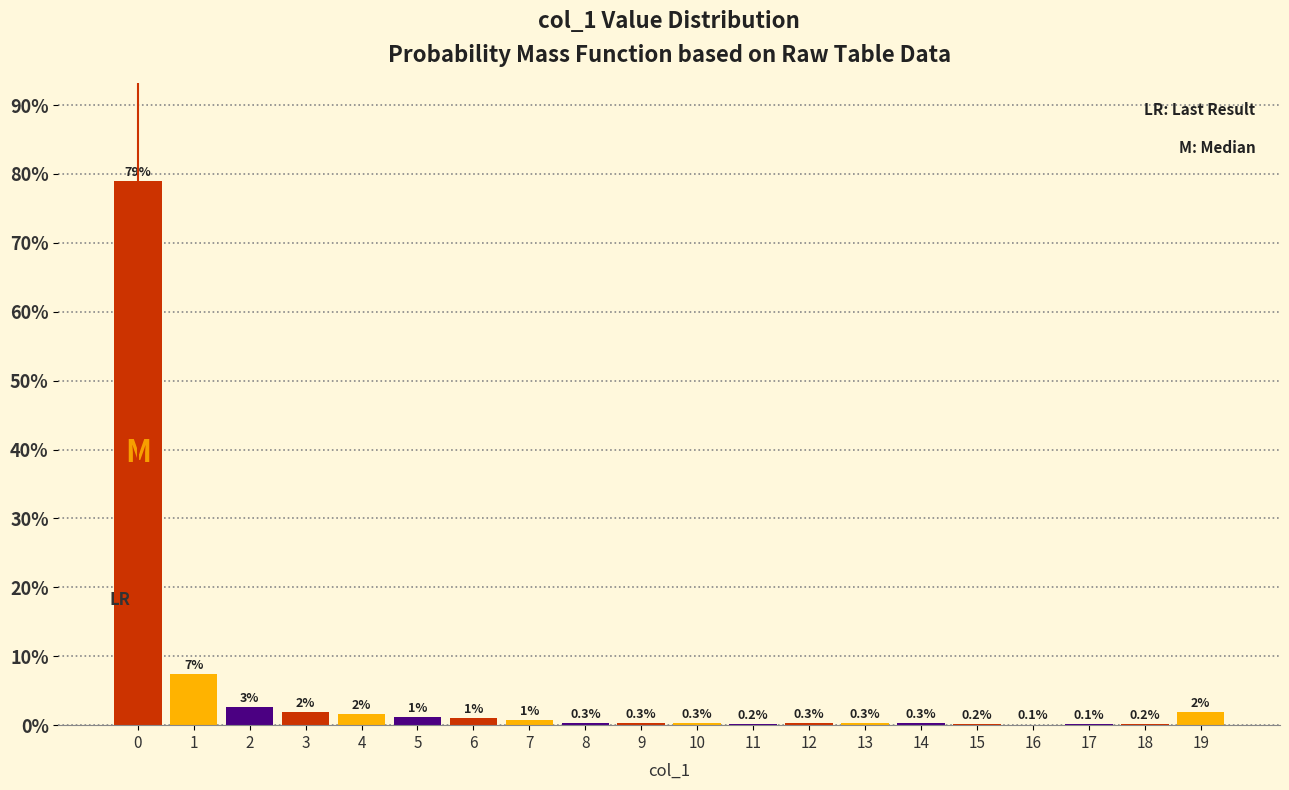

What is the sum of the values at 17 and 19?

2.0